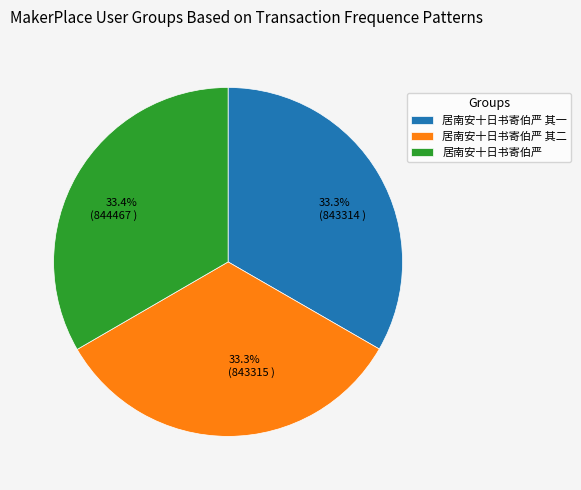

Is there any slice that represents more than half of the pie?

No